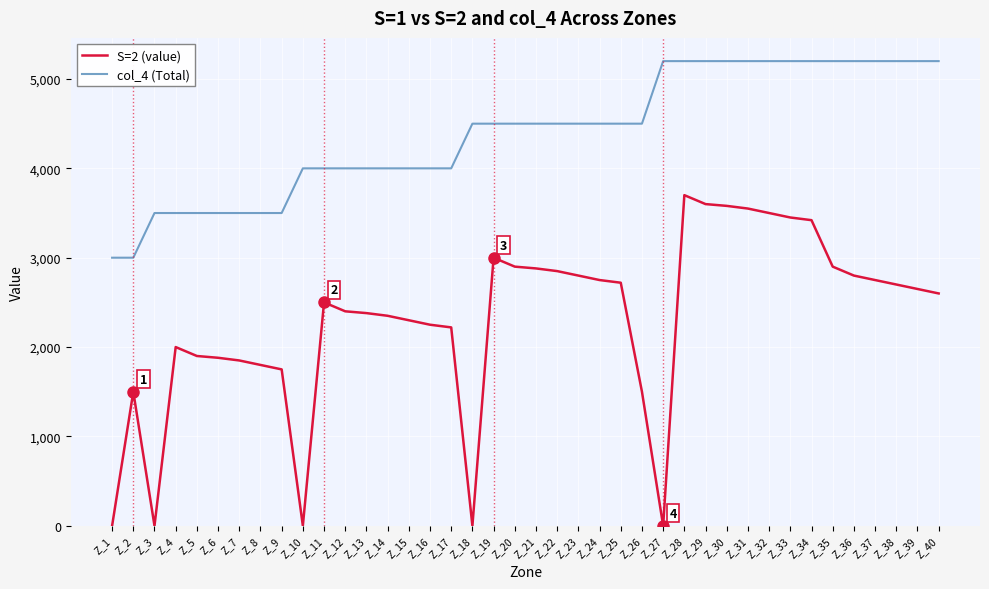

How many categories are shown in the chart?

40